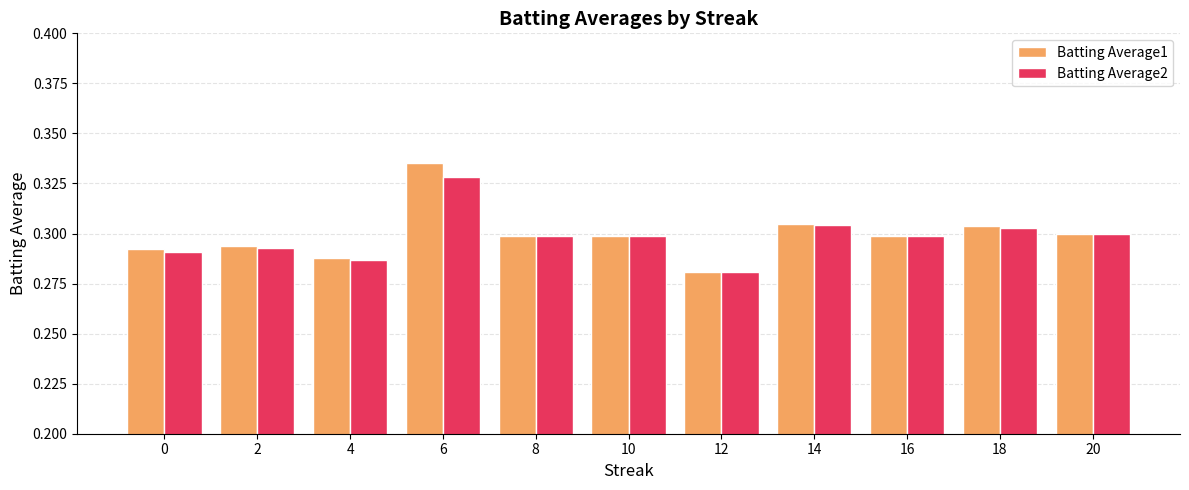

What is the total value across all series at 20?

0.6